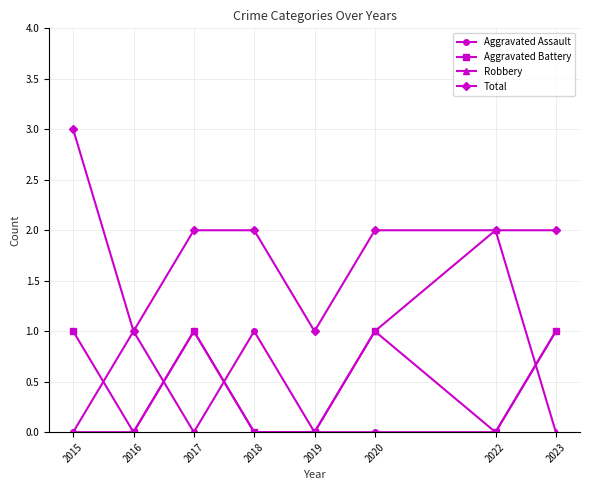

What is the value of the Aggravated Battery point at the 3rd from the left?

1